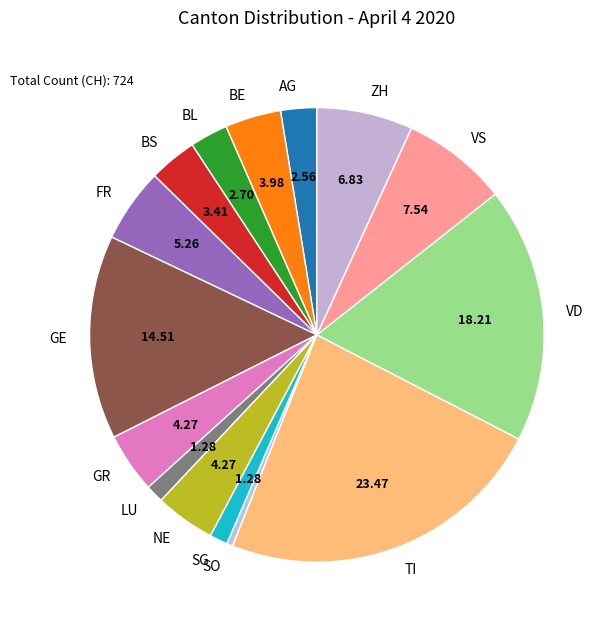

Is there a majority slice in this chart?

No